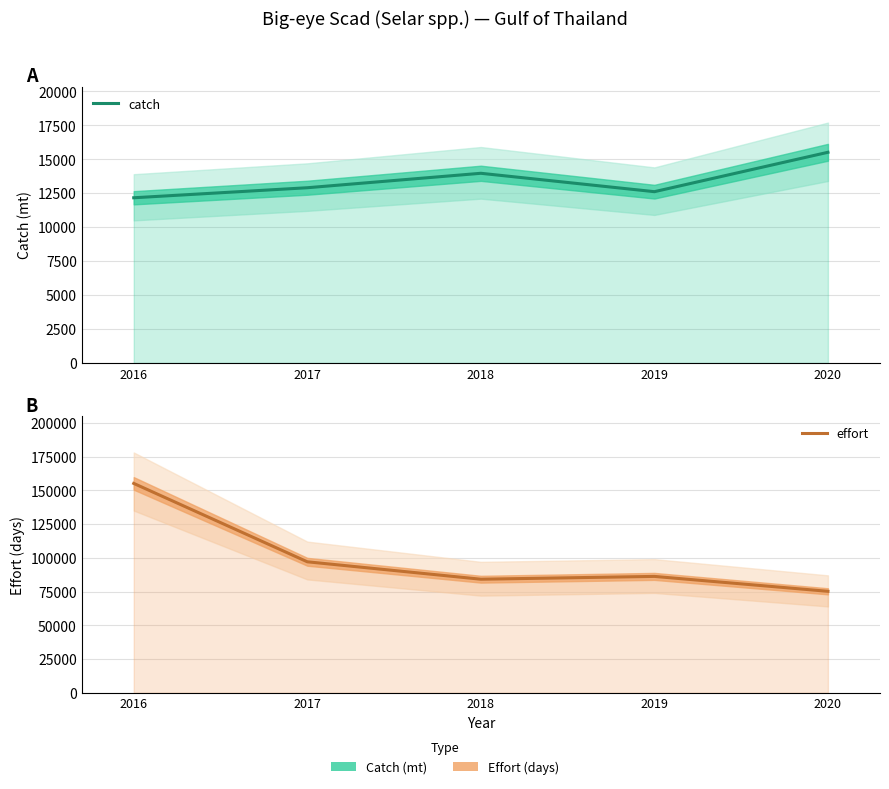

What is the maximum value for catch?

15513.4